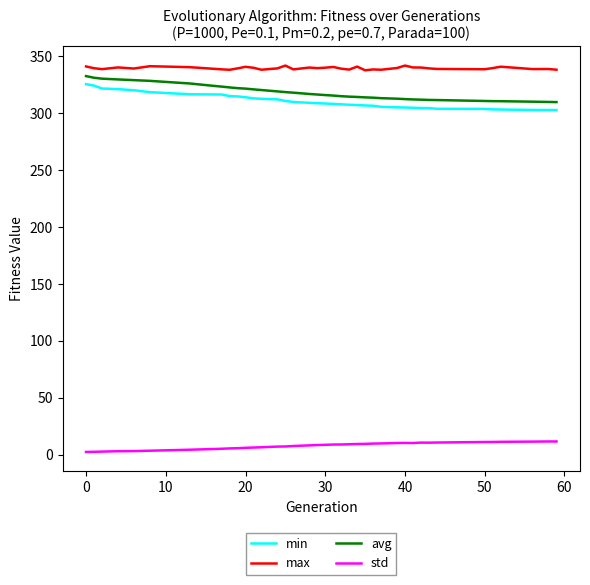

What is the difference between the maximum and minimum values in the min series?

22.8